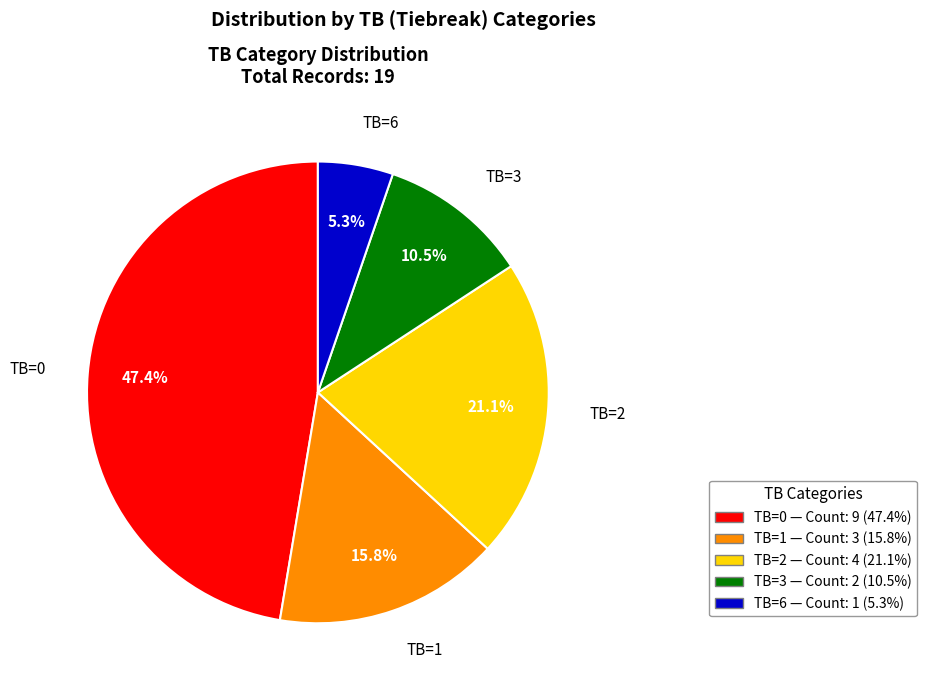

Does any single category account for the majority?

No